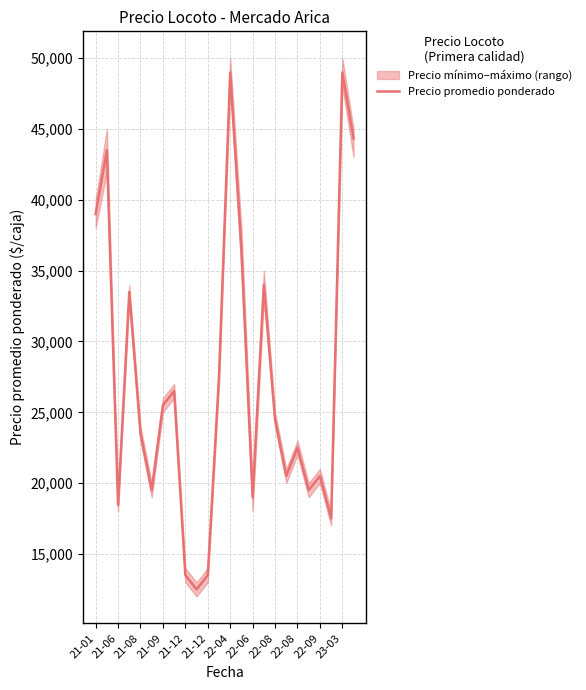

What is the average value?

27221